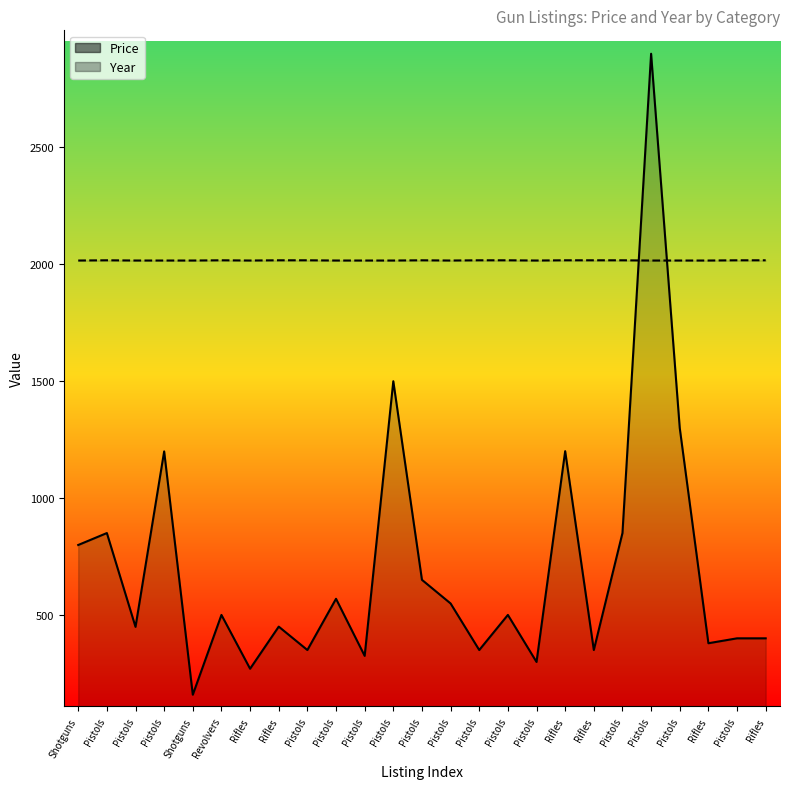

What is the label of the 5th point from the left?

Shotguns